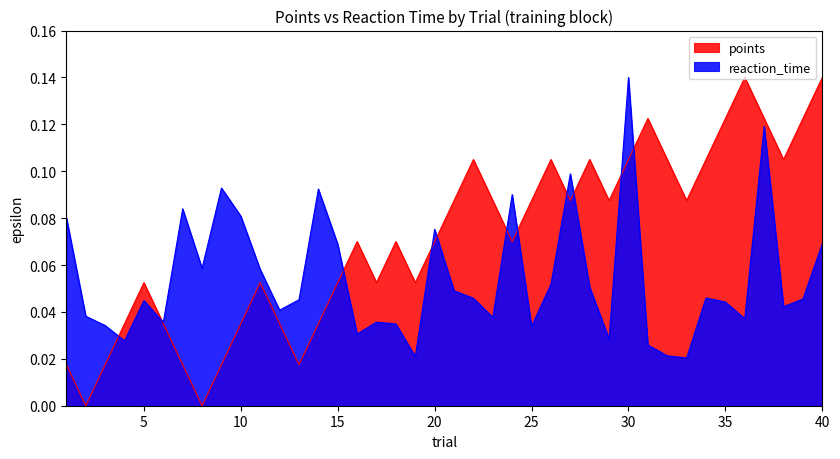

How many lines are shown in the chart?

2